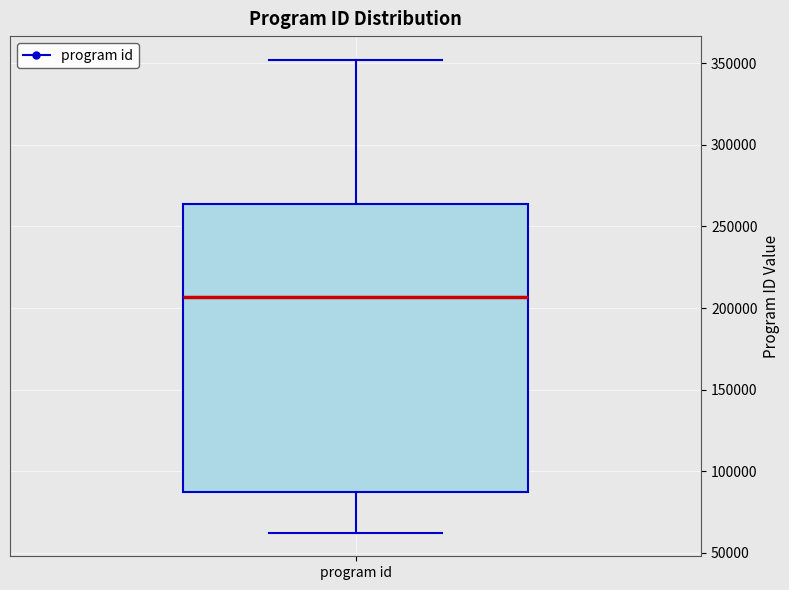

Where is the lower edge of the box for program id on the y-axis? The values are not printed on the chart, so give them approximately, as read against the axis.

85000